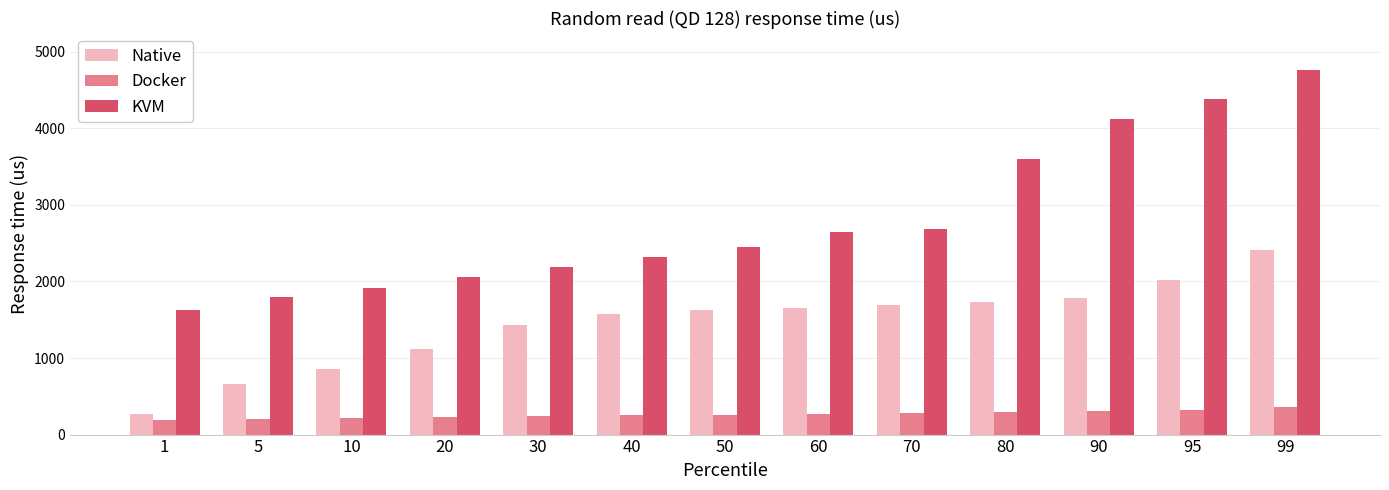

How many categories are shown in the chart?

13